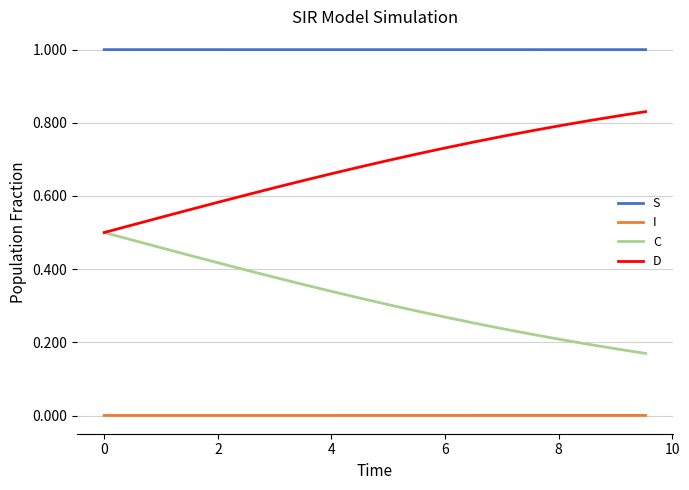

List the series in order of their peak value, lowest first.

I, C, D, S